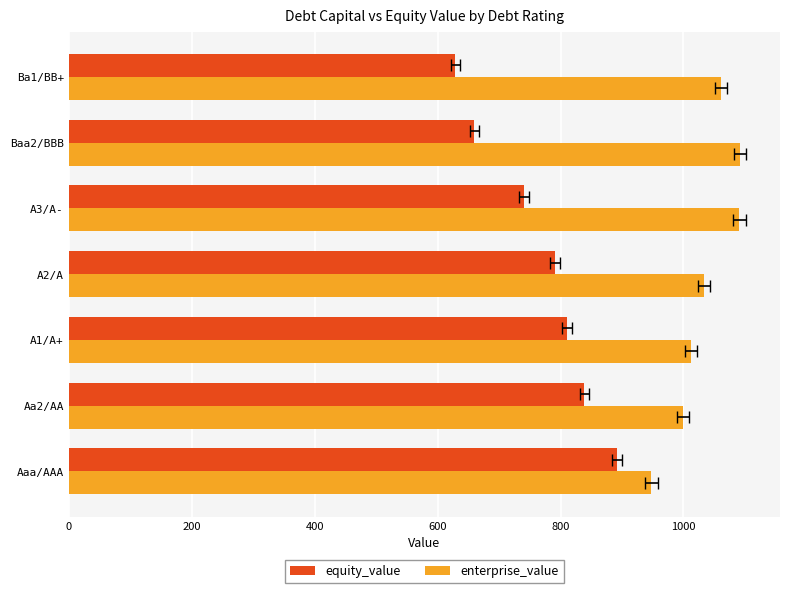

True or false: enterprise_value has a value of 1596 at A1/A+.

False